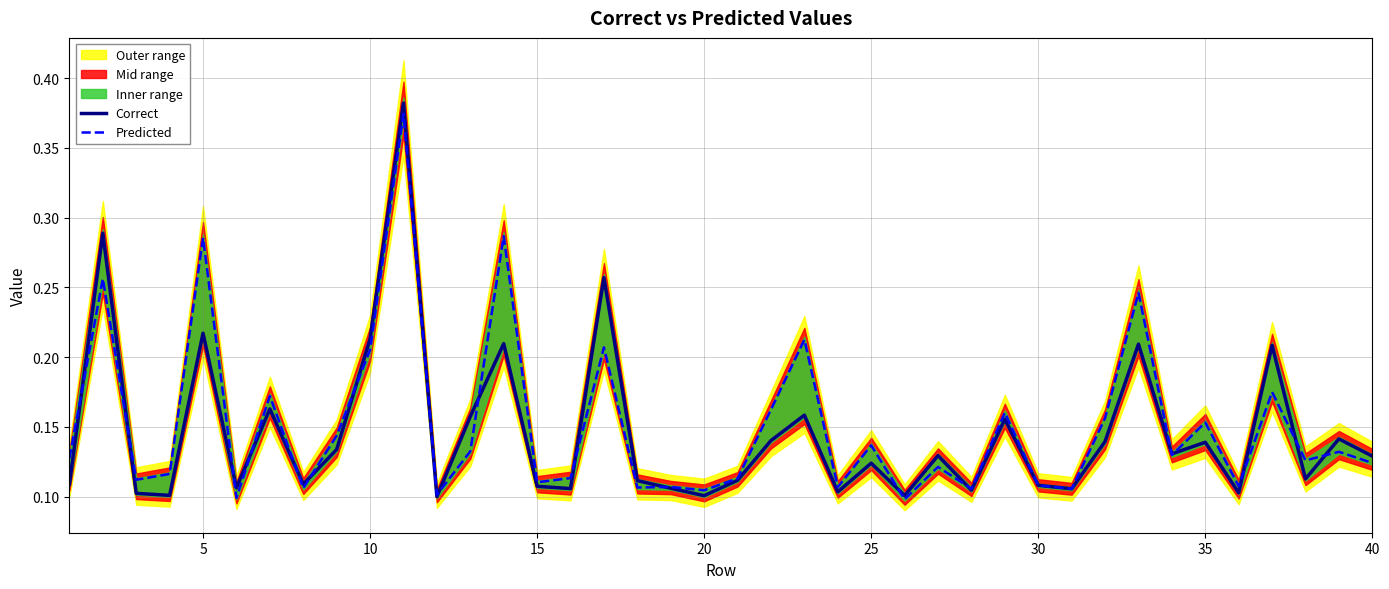

Reading left to right, transcribe all the data shown in this chart.

Correct: 0.1	0.3	0.1	0.1	0.2	0.1	0.2	0.1	0.1	0.2	0.4	0.1	0.2	0.2	0.1	0.1	0.3	0.1	0.1	0.1	0.1	0.1	0.2	0.1	0.1	0.1	0.1	0.1	0.2	0.1	0.1	0.1	0.2	0.1	0.1	0.1	0.2	0.1	0.1	0.1
Predicted: 0.1	0.3	0.1	0.1	0.3	0.1	0.2	0.1	0.1	0.2	0.4	0.1	0.1	0.3	0.1	0.1	0.2	0.1	0.1	0.1	0.1	0.2	0.2	0.1	0.1	0.1	0.1	0.1	0.2	0.1	0.1	0.2	0.2	0.1	0.2	0.1	0.2	0.1	0.1	0.1